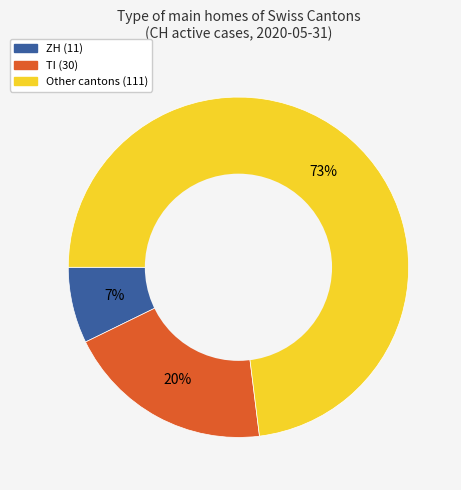

To the nearest percent, what is the difference between the largest and smallest slice percentages?

66%